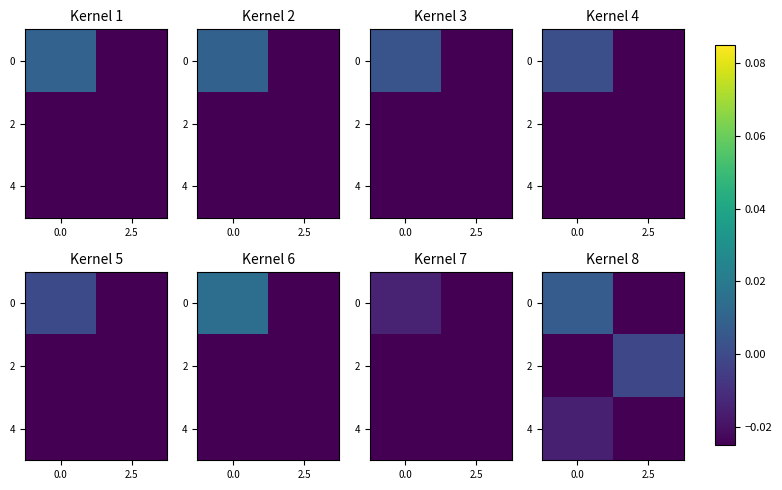

The value of 4 at 2.5 is -0.1. True or false?

False